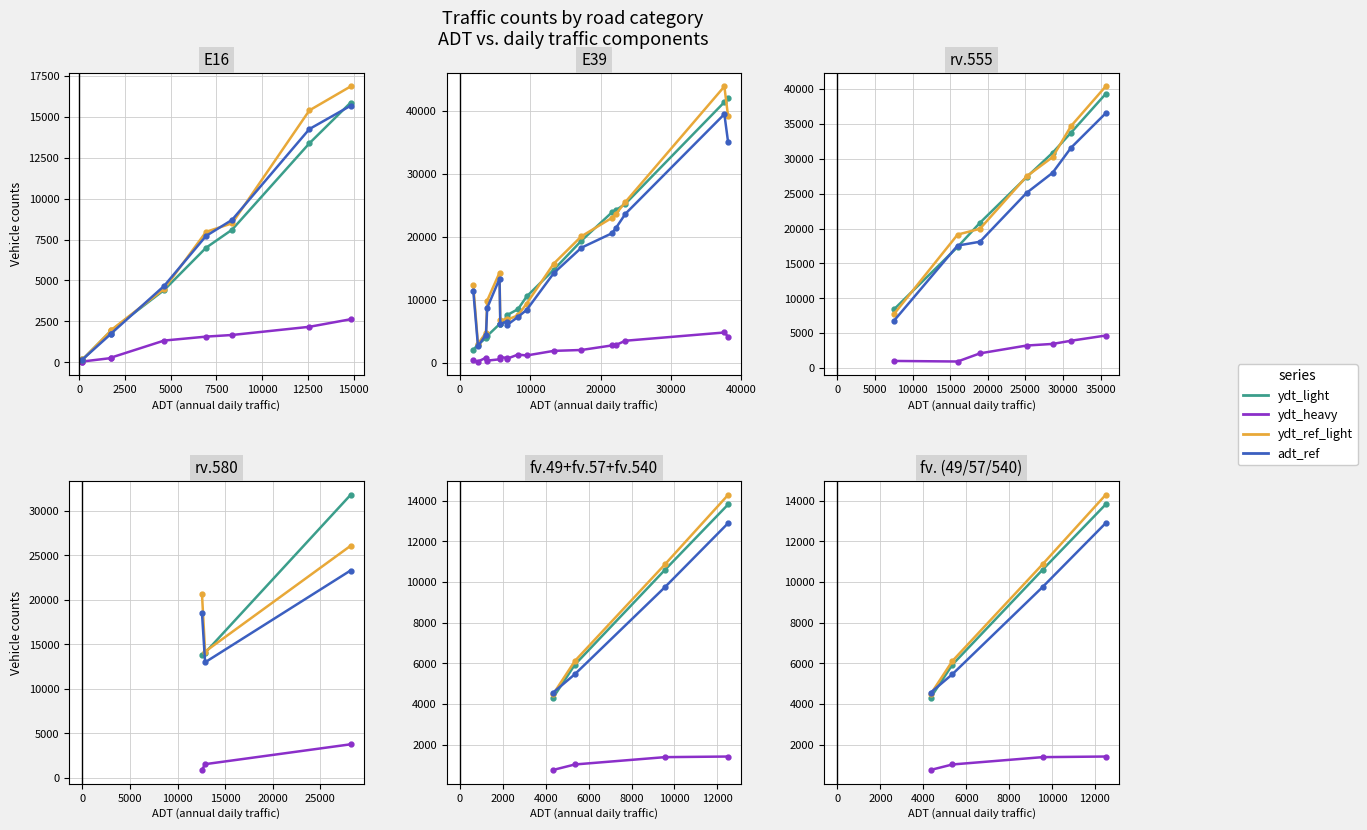

How many lines are shown in the chart?

4